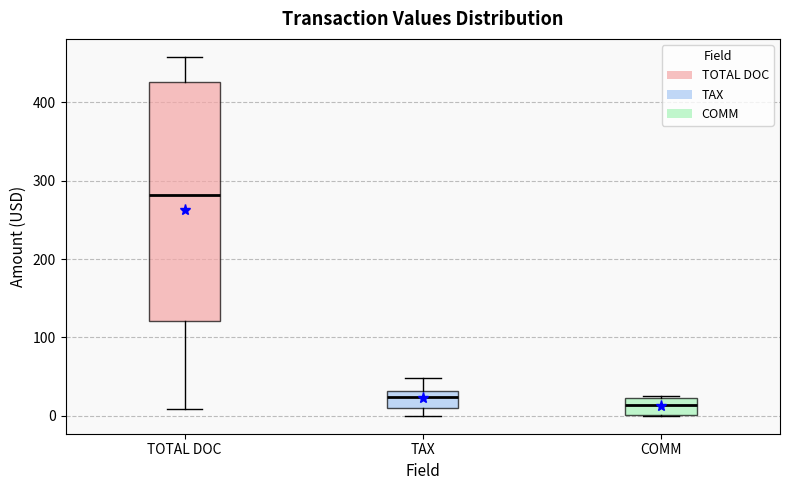

Reading left to right, transcribe this box plot: for each box, give where its median line is, the range the box spans, and where its two whiskers end, as read against the y-axis. The values are not printed on the chart, so give them approximately, as read against the axis.

TOTAL DOC: median 280, box 120 to 430, whiskers 10 to 460
TAX: median 20, box 10 to 30, whiskers 0 to 50
COMM: median 10, box 0 to 20, whiskers 0 to 30